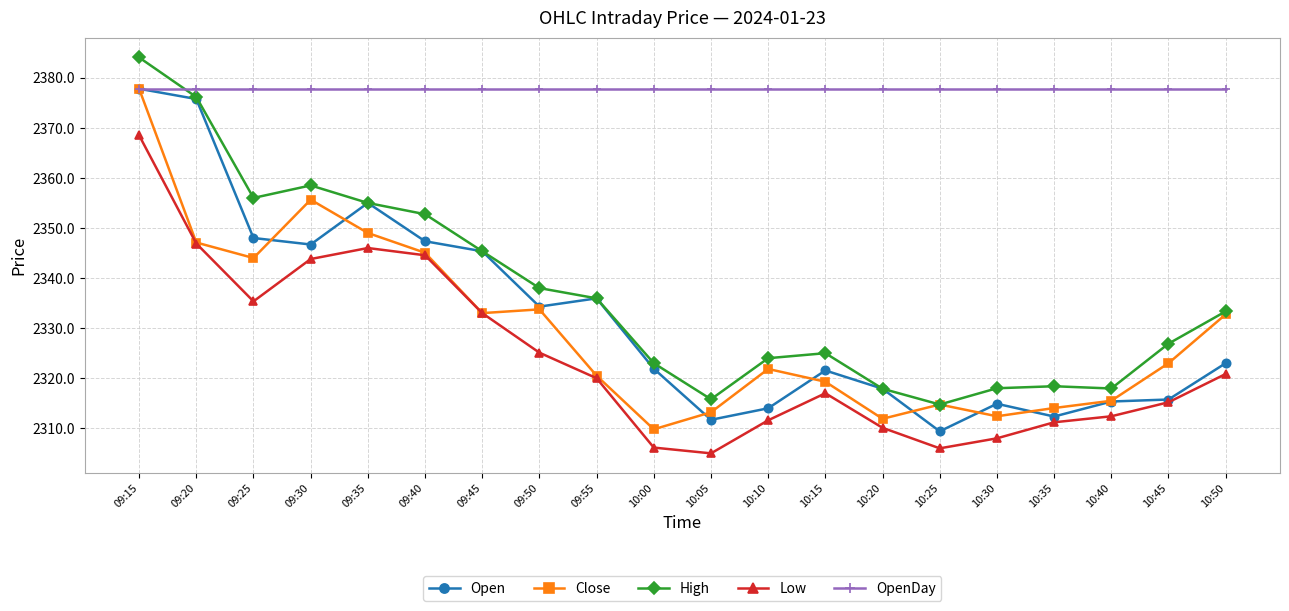

Where is the first local maximum for High?

09:30